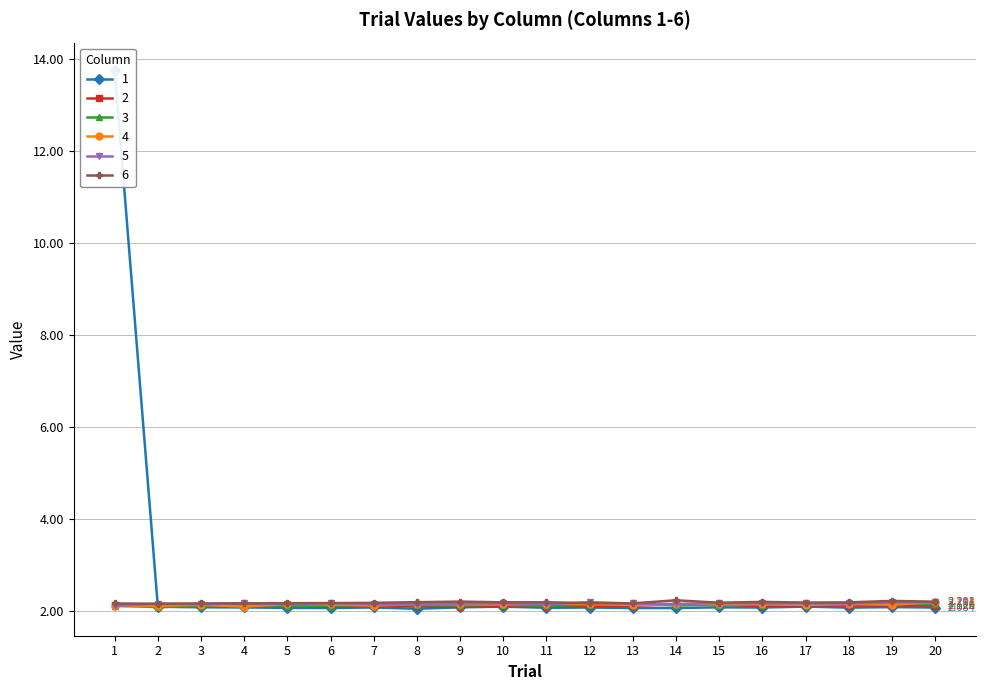

How many distinct data groups are displayed?

6